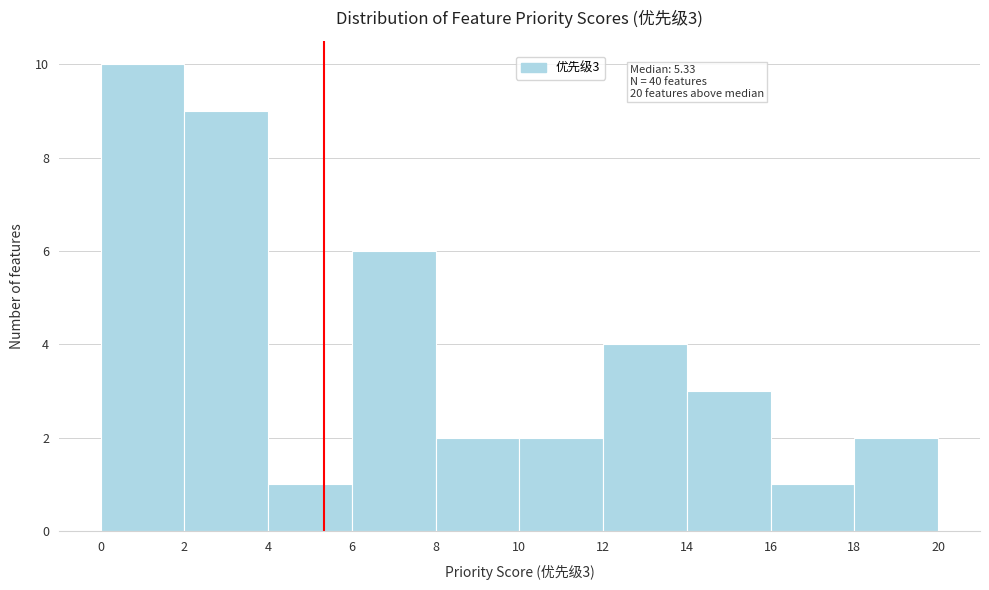

Which range on the x-axis has the tallest bar?

0 to 2